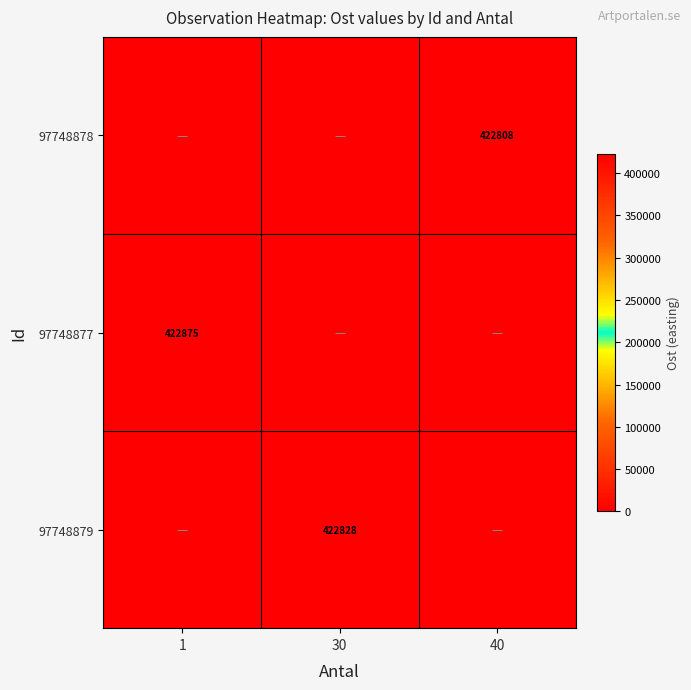

The value of 97748878 at 40 is 422808. True or false?

True